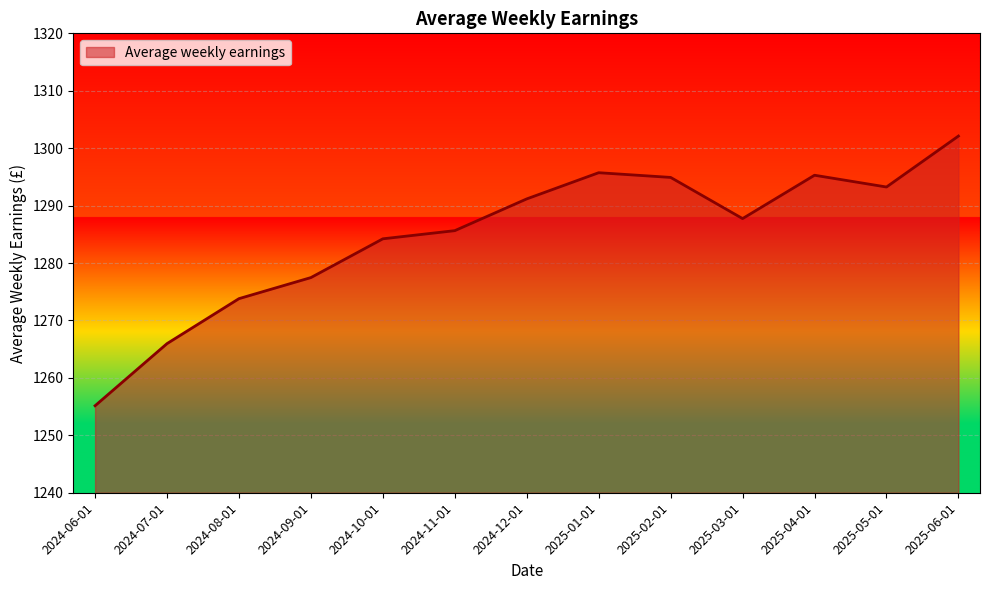

Which has a higher value, 2025-01-01 or 2024-09-01?

2025-01-01